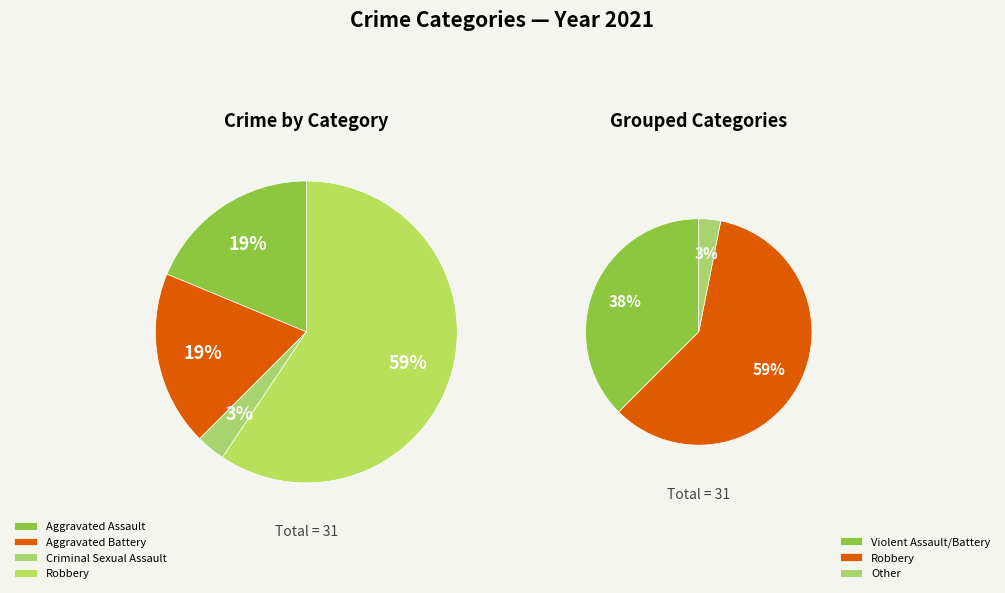

Between Aggravated Assault and Robbery, which is larger?

Robbery